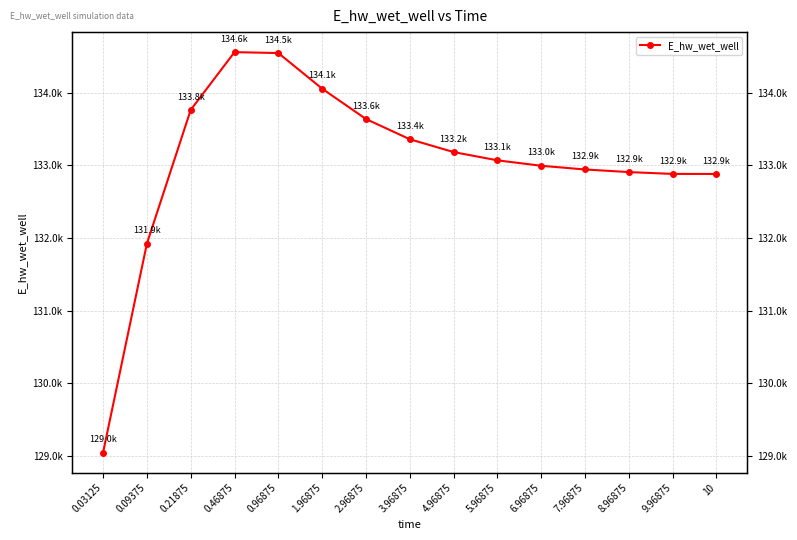

Which label corresponds to the largest value in the chart?

0.46875